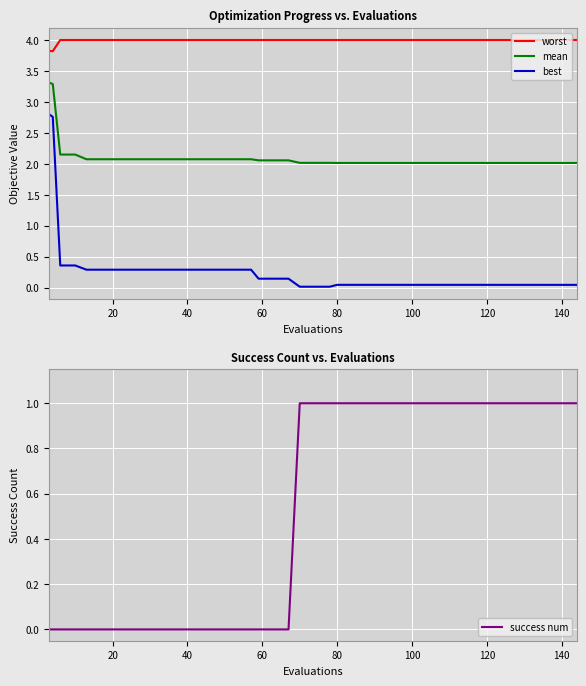

How many times do success num and best cross each other?

1